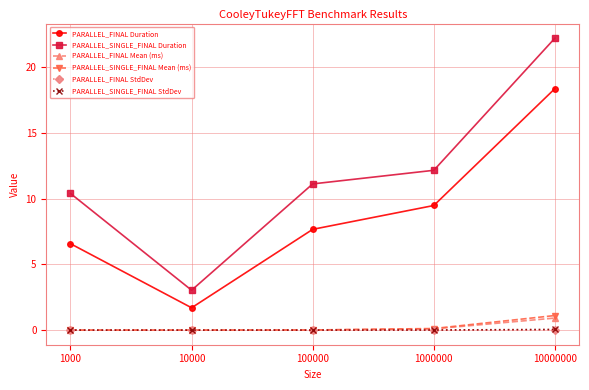

What is the maximum value for PARALLEL_SINGLE_FINAL Mean (ms)?

1.1